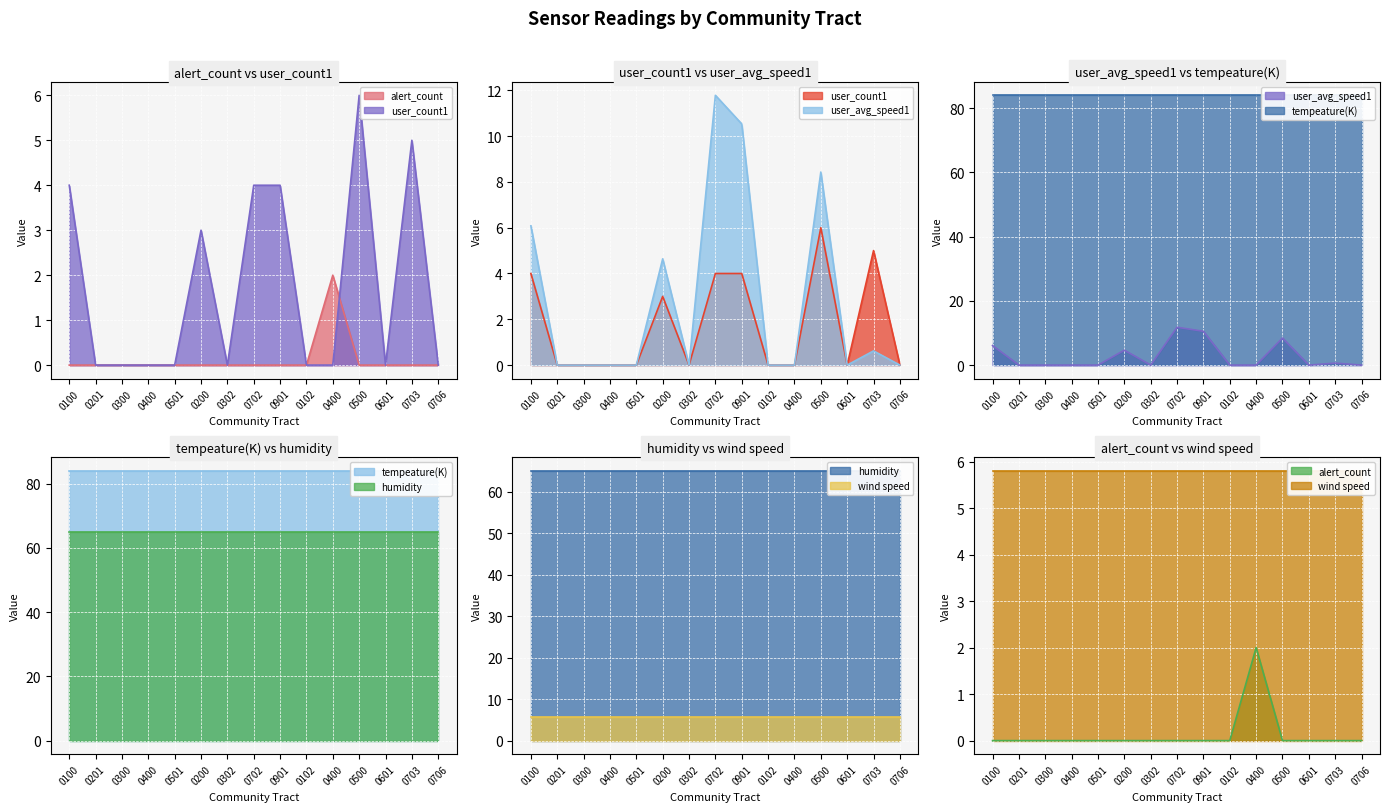

Which series has the widest spread of values?

user_avg_speed1